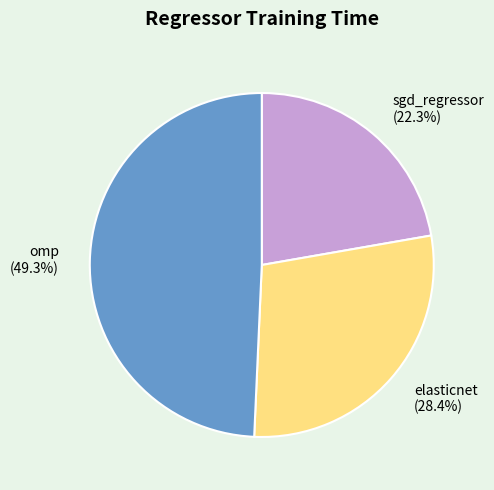

Is sgd_regressor the majority of the pie?

No